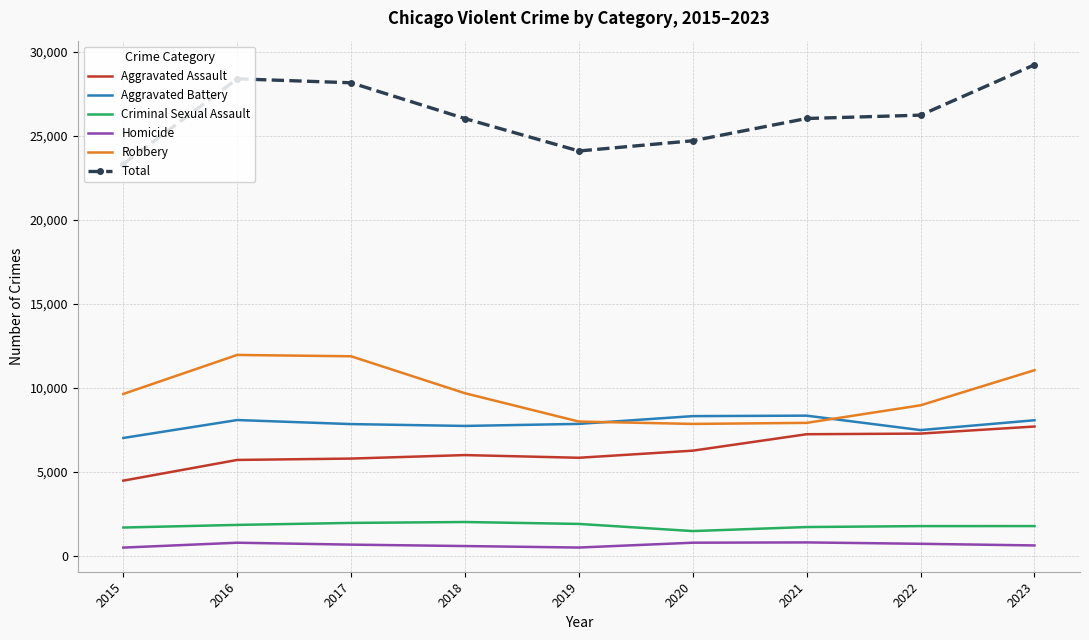

At 2017, list the series in order from smallest to largest.

Homicide, Criminal Sexual Assault, Aggravated Assault, Aggravated Battery, Robbery, Total